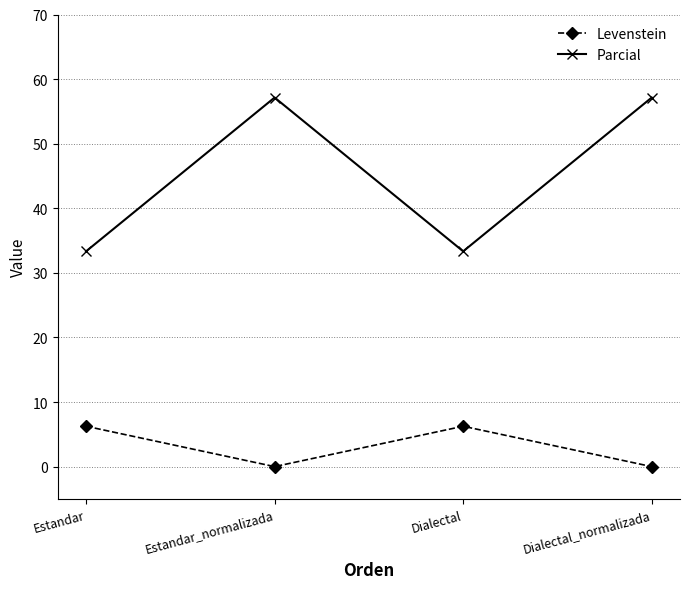

What is the highest value of the Parcial series?

57.1